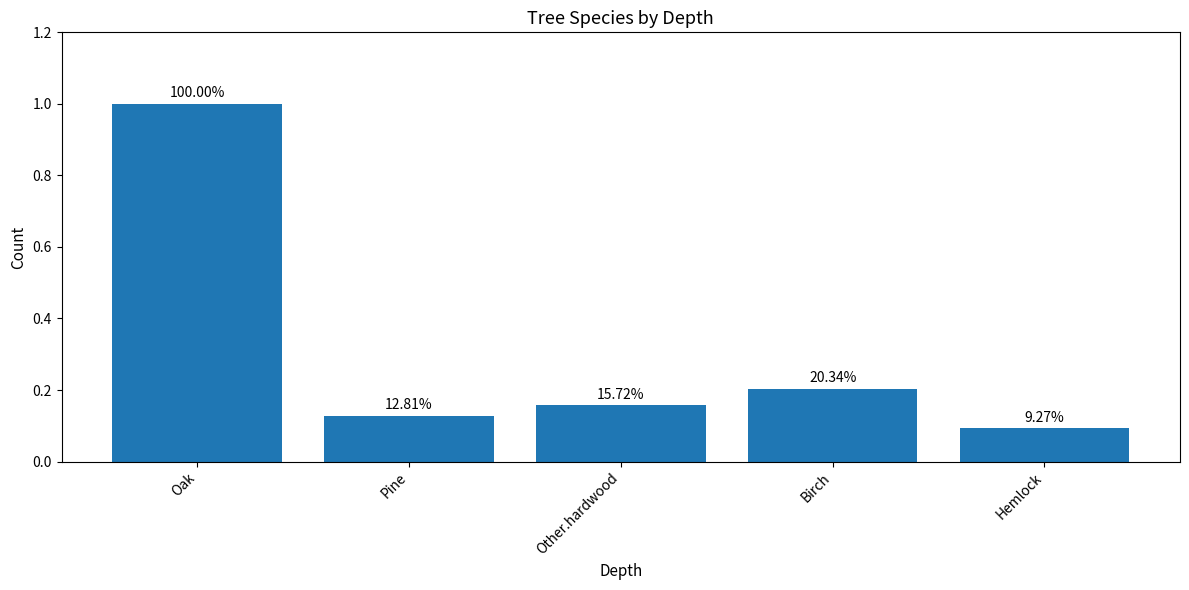

Are the bars horizontal?

No